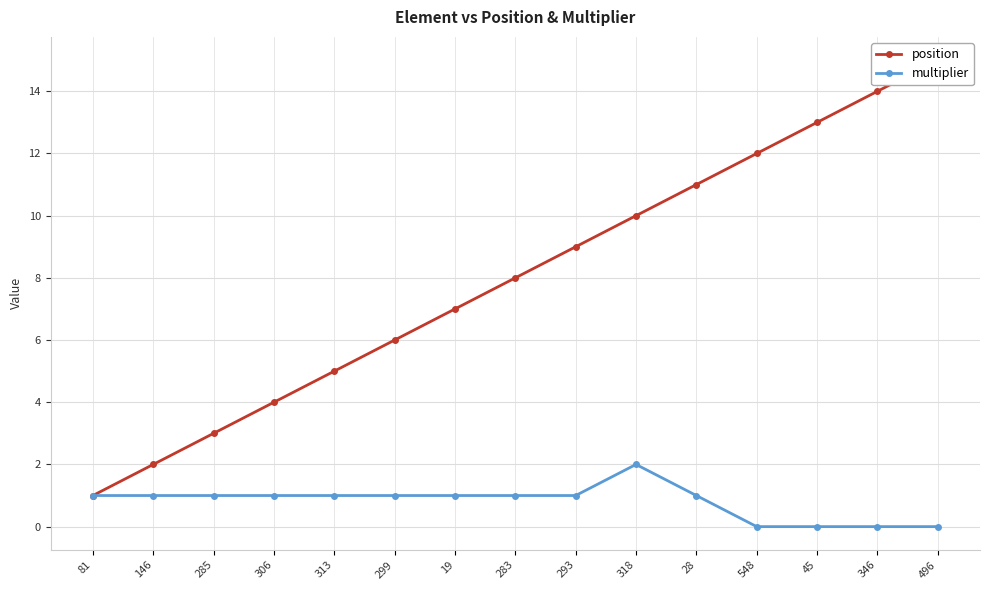

Is the value of position at 299 greater than the value of multiplier at 306?

Yes